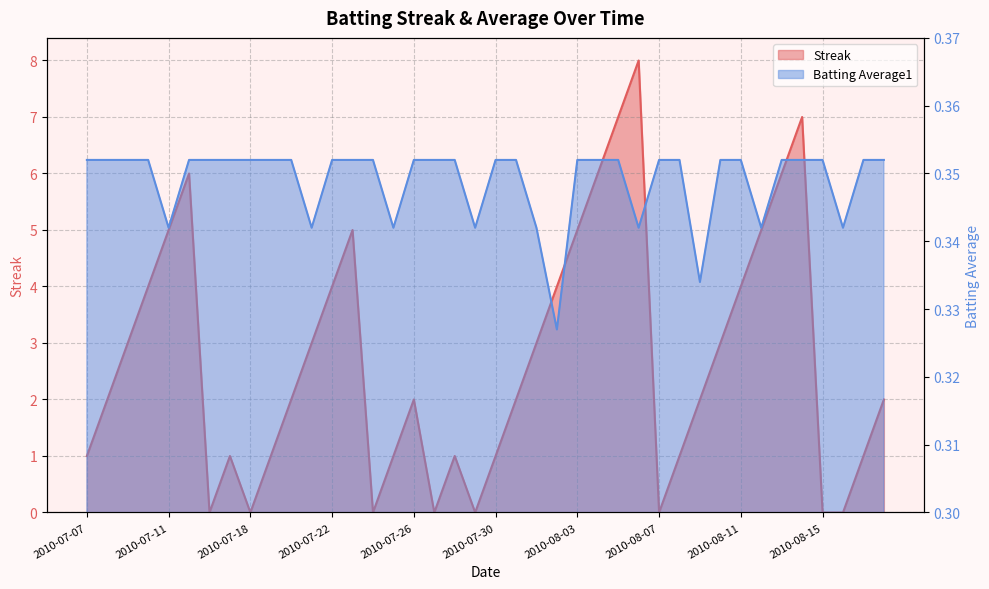

How many Streak values are between 1 and 5?

26